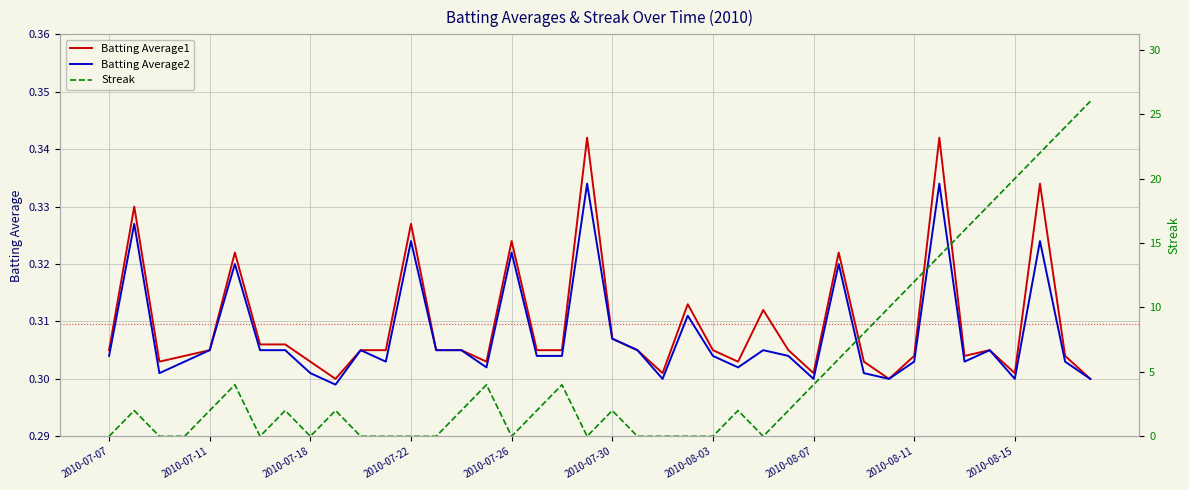

Does the chart display data point markers on the line(s)?

No